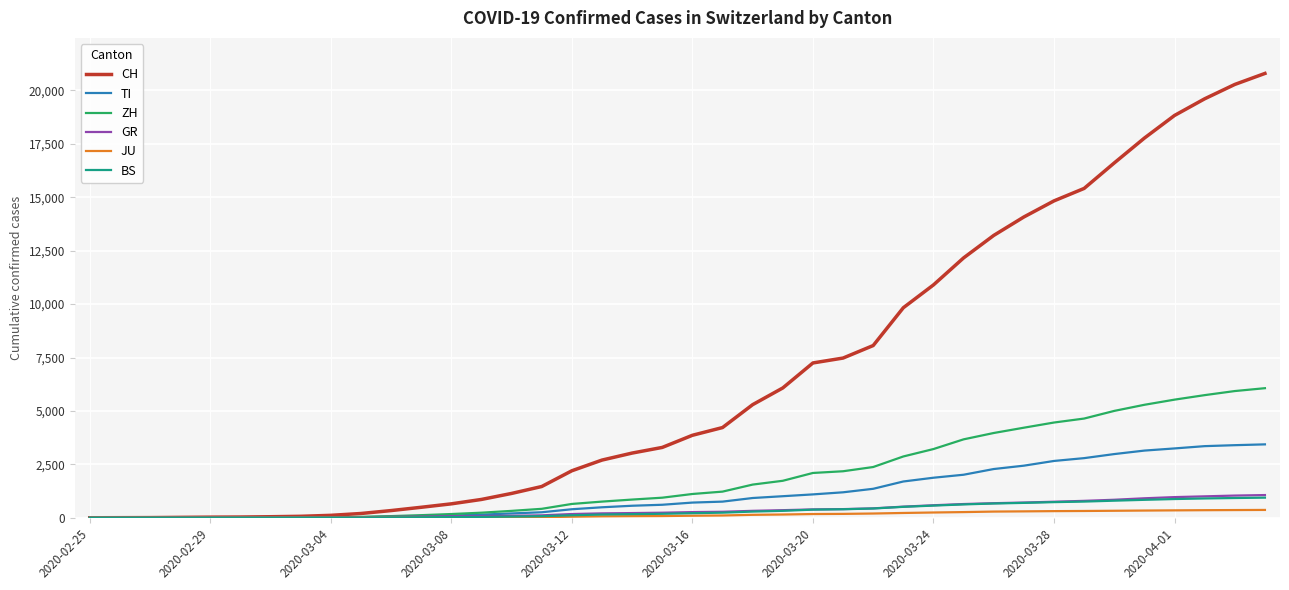

How many series are shown in this chart?

6